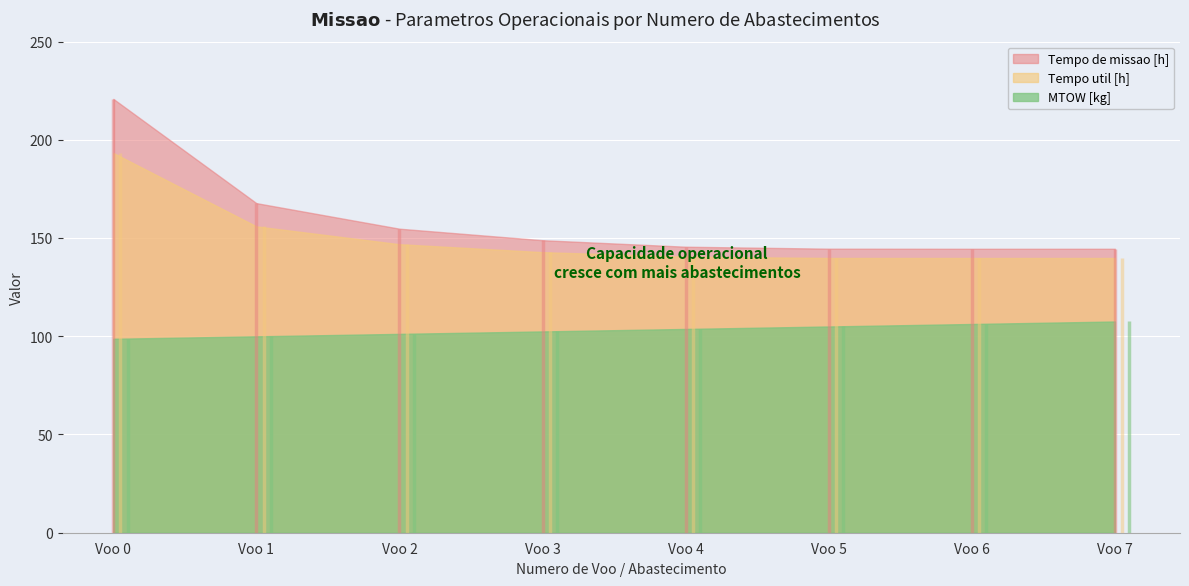

Count the number of data series in this chart.

3